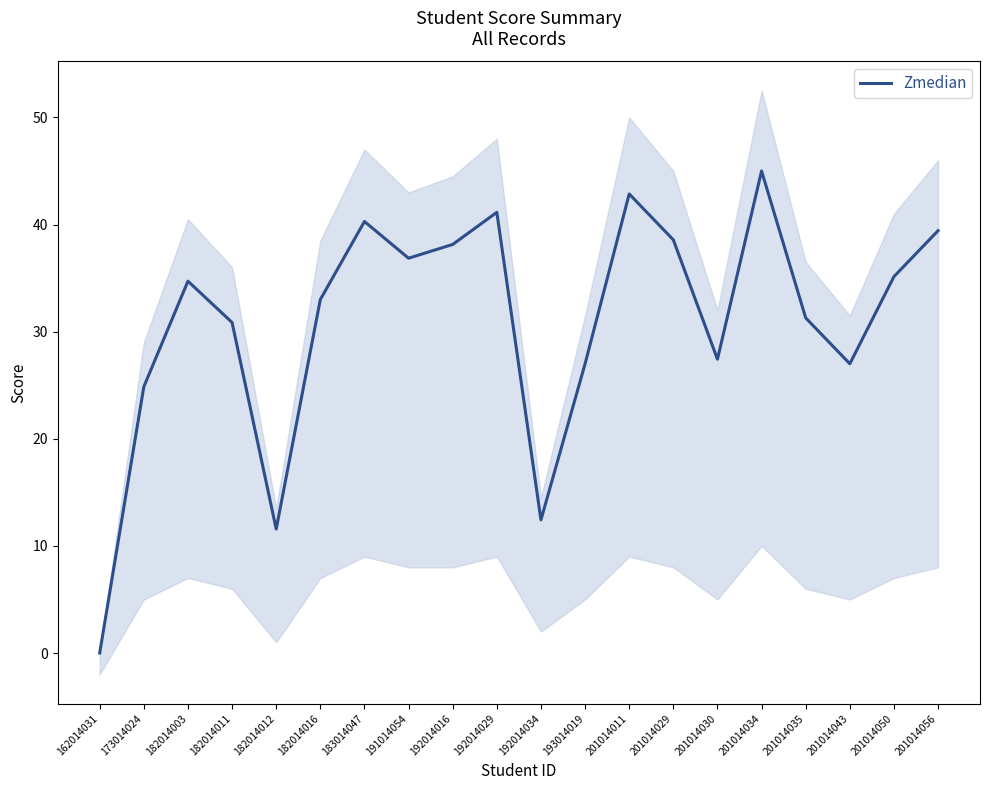

What is the sum of all values?

617.6